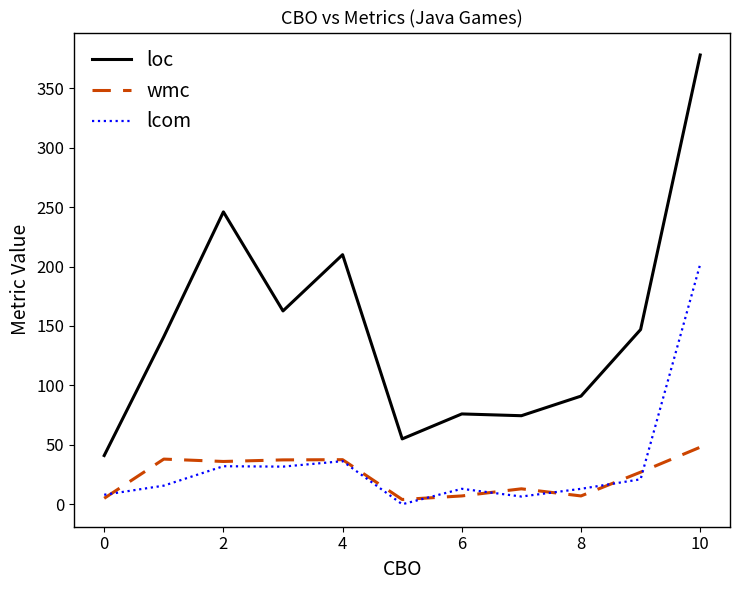

What is the greatest value displayed?

378.0